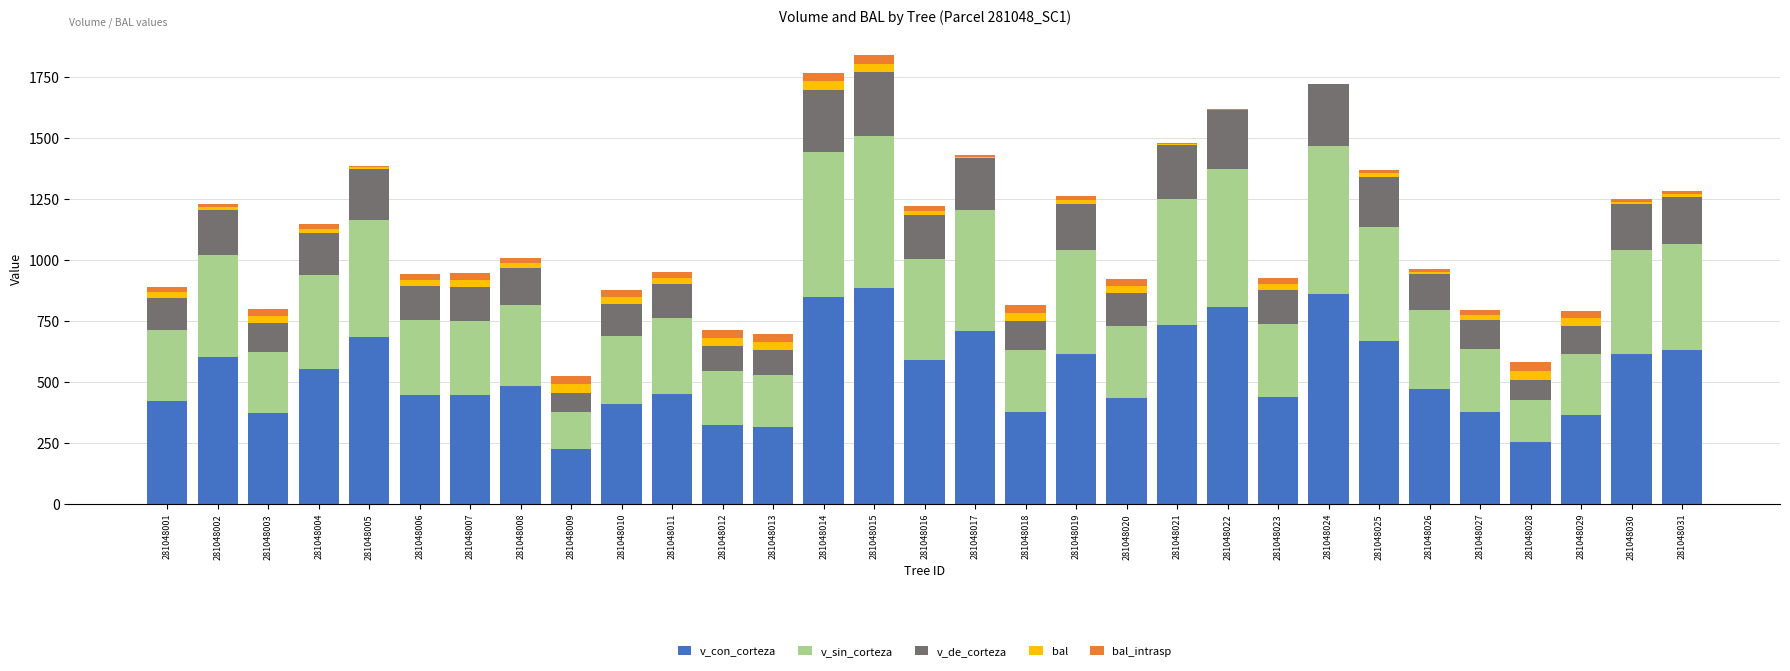

How many series are shown in this chart?

5